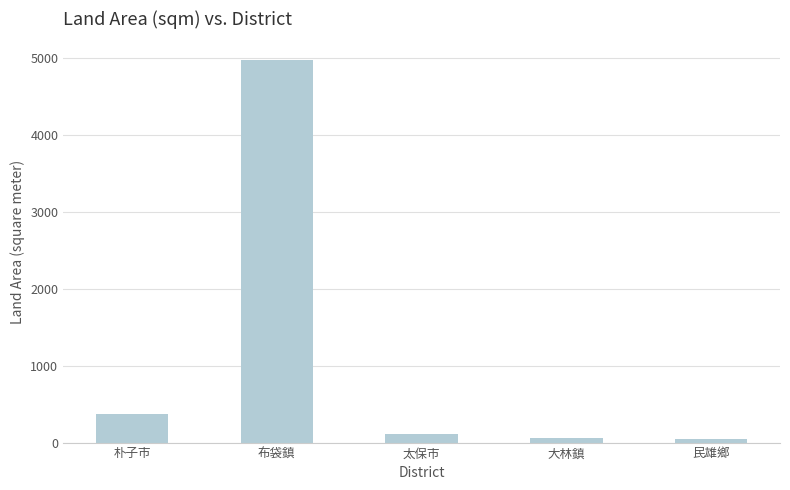

What is the smallest value displayed?

45.9